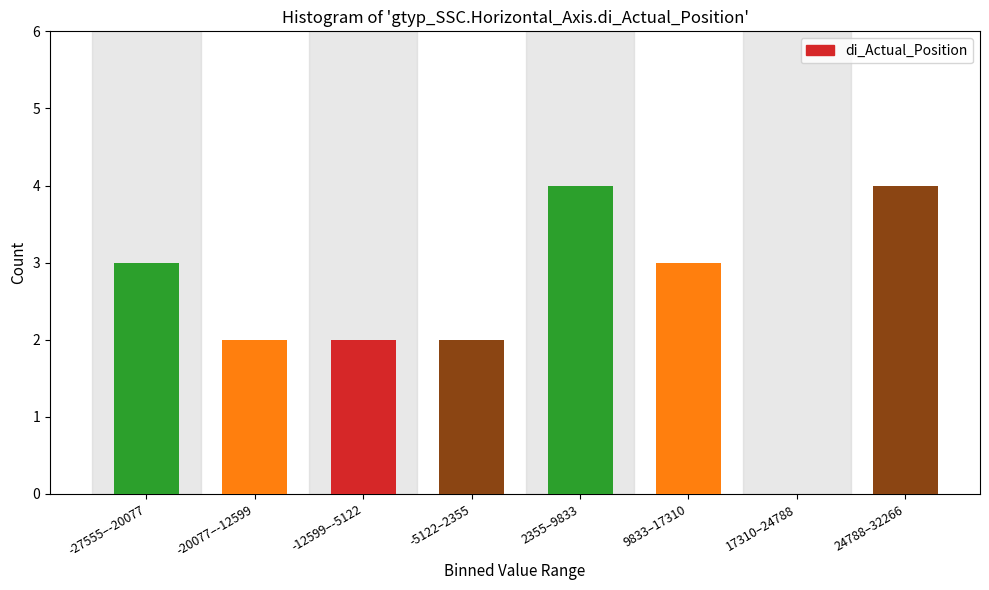

Reading right to left, extract all data points from this chart.

24788–32266=4	17310–24788=0	9833–17310=3	2355–9833=4	-5122–2355=2	-12599–-5122=2	-20077–-12599=2	-27555–-20077=3